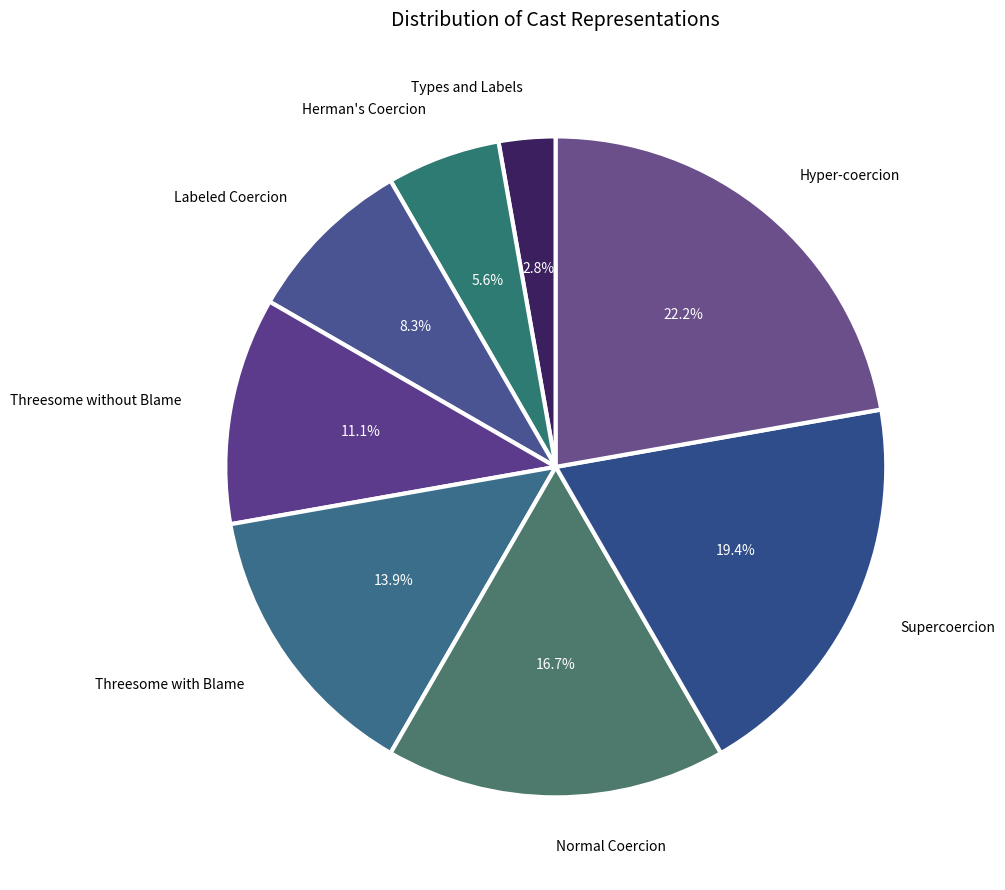

Is it true that Labeled Coercion is 8% of the pie?

True